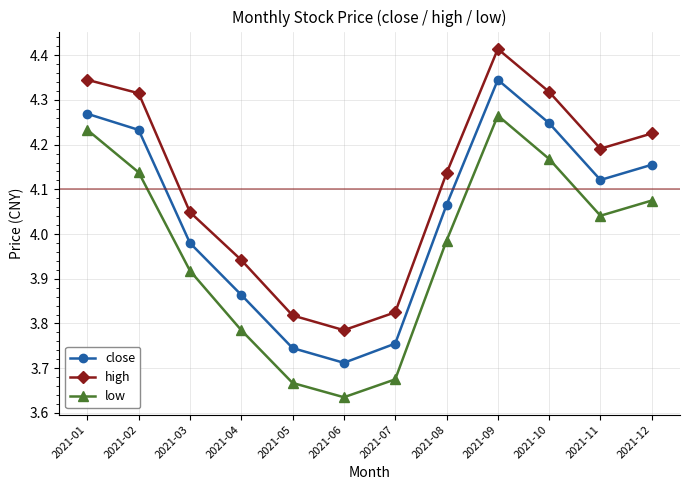

List the series in order of their peak value, lowest first.

low, close, high